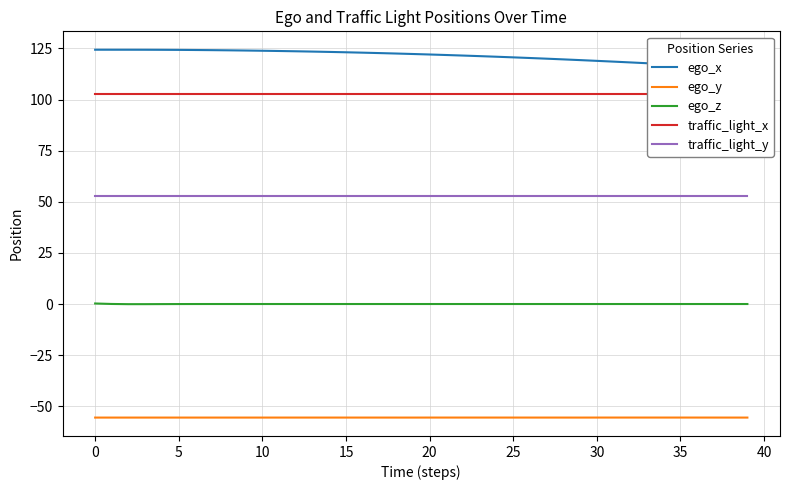

True or false: ego_x has more than 0 interior local peaks.

False